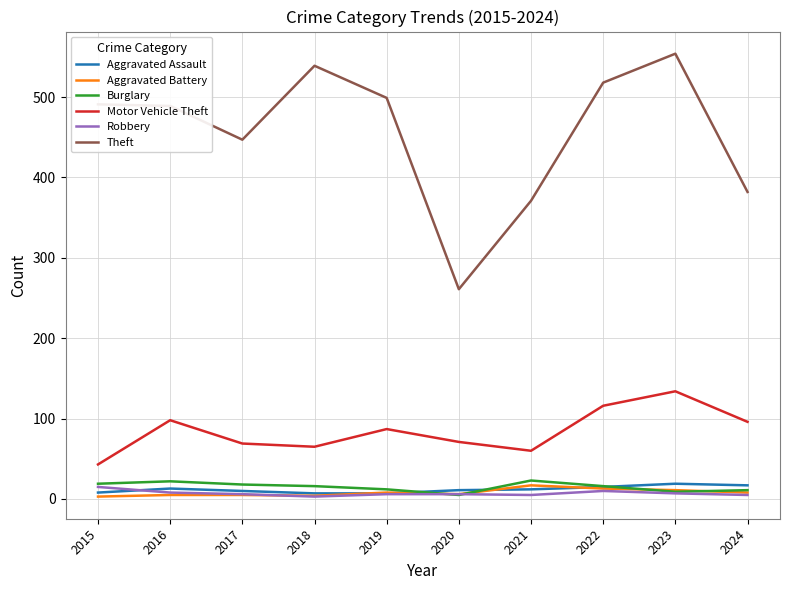

True or false: Theft has a value of 261 at 2020.

True